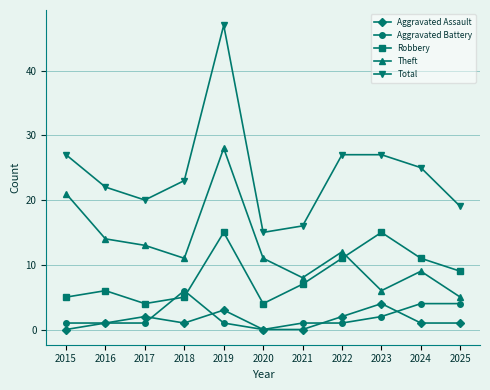

Where is the first local maximum for Total?

2019